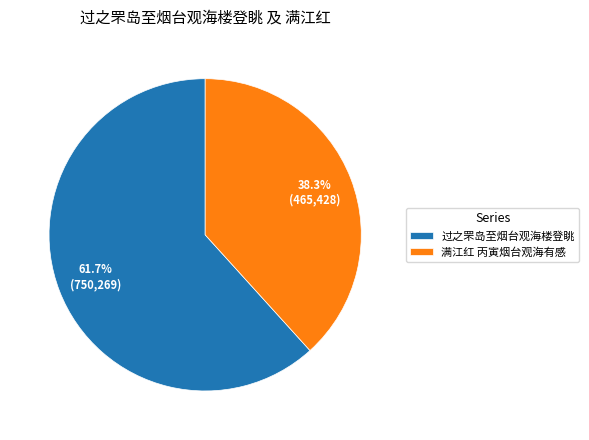

Is it true that 满江红 丙寅烟台观海有感 is 38% of the pie?

True